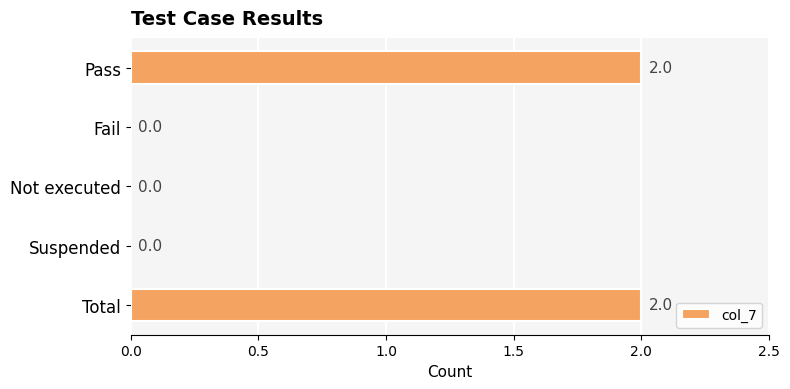

What is the sum of all values?

4